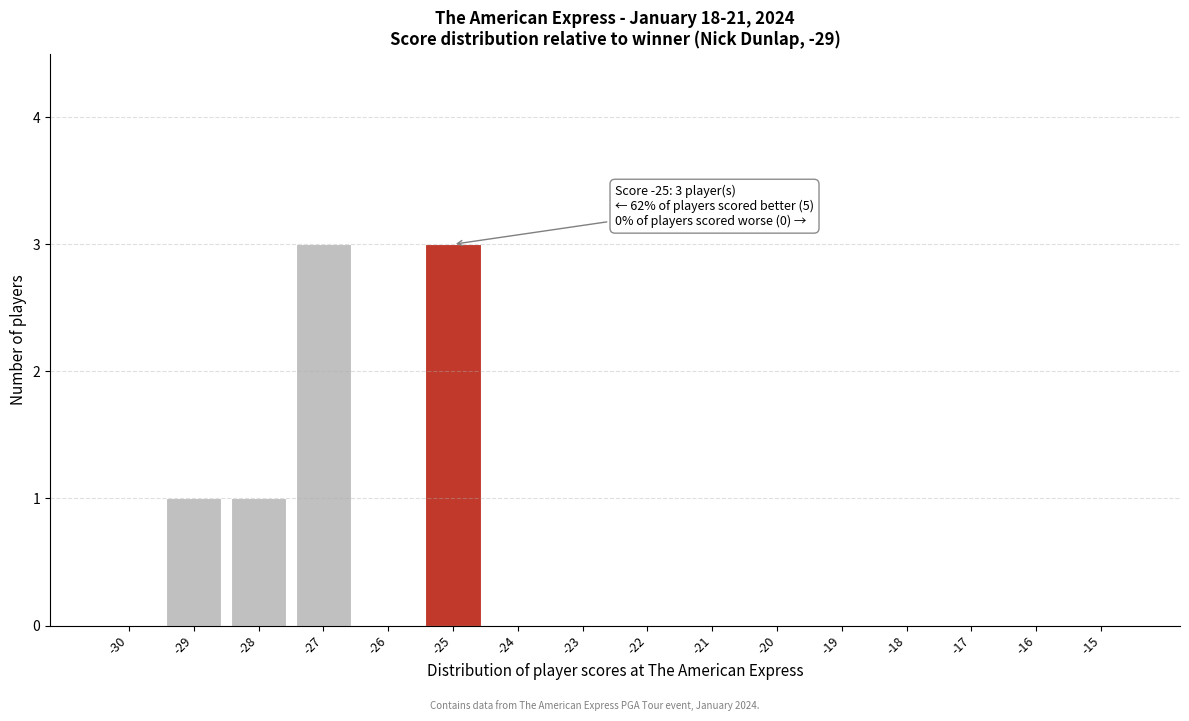

Reading left to right, list all the values displayed in this chart.

-30=0	-29=1	-28=1	-27=3	-26=0	-25=3	-24=0	-23=0	-22=0	-21=0	-20=0	-19=0	-18=0	-17=0	-16=0	-15=0